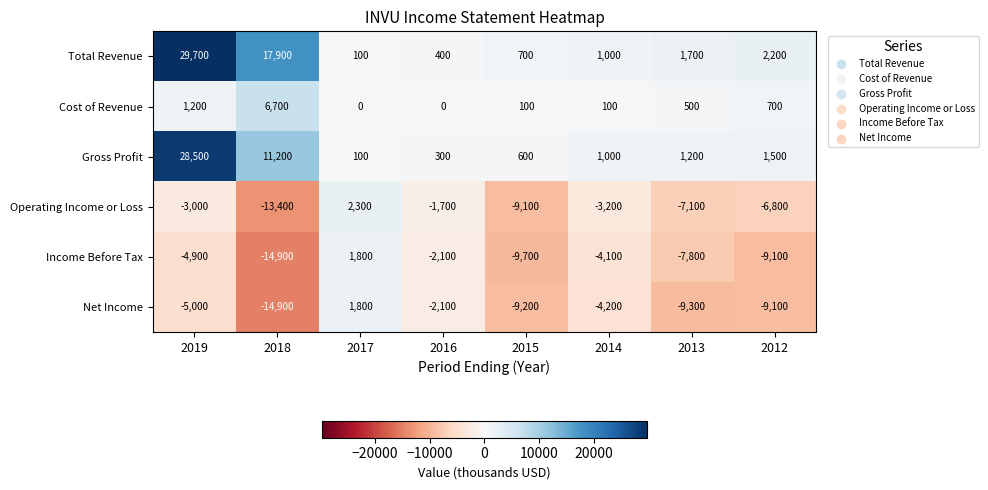

What is the maximum value shown in the chart?

29700